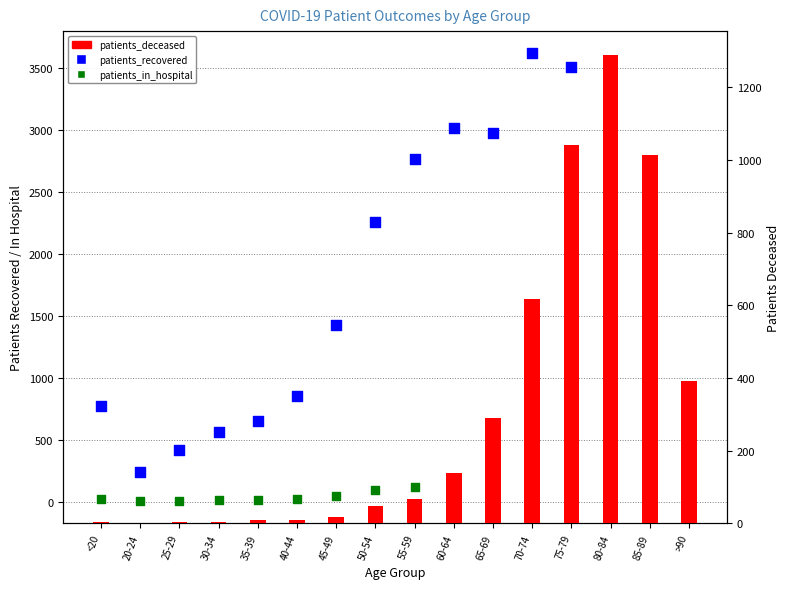

What are all the series names shown in the legend?

patients_recovered, patients_in_hospital, patients_deceased